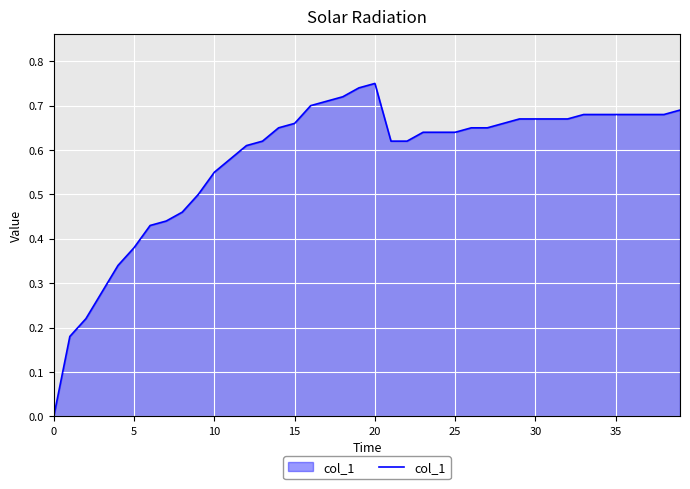

True or false: the data shows 0.3 at 10.

False